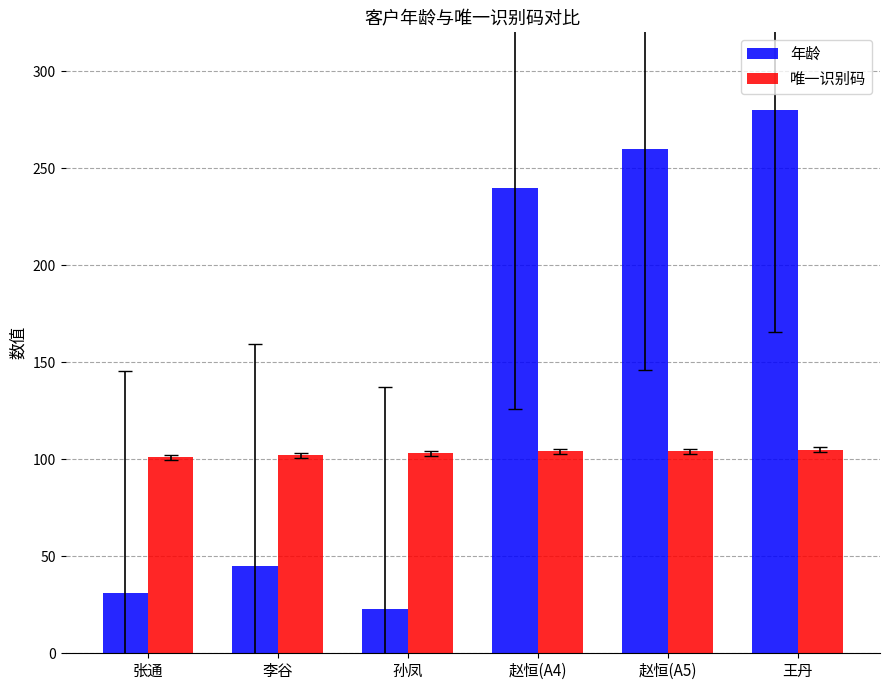

Which category has the lowest value across all series?

孙凤